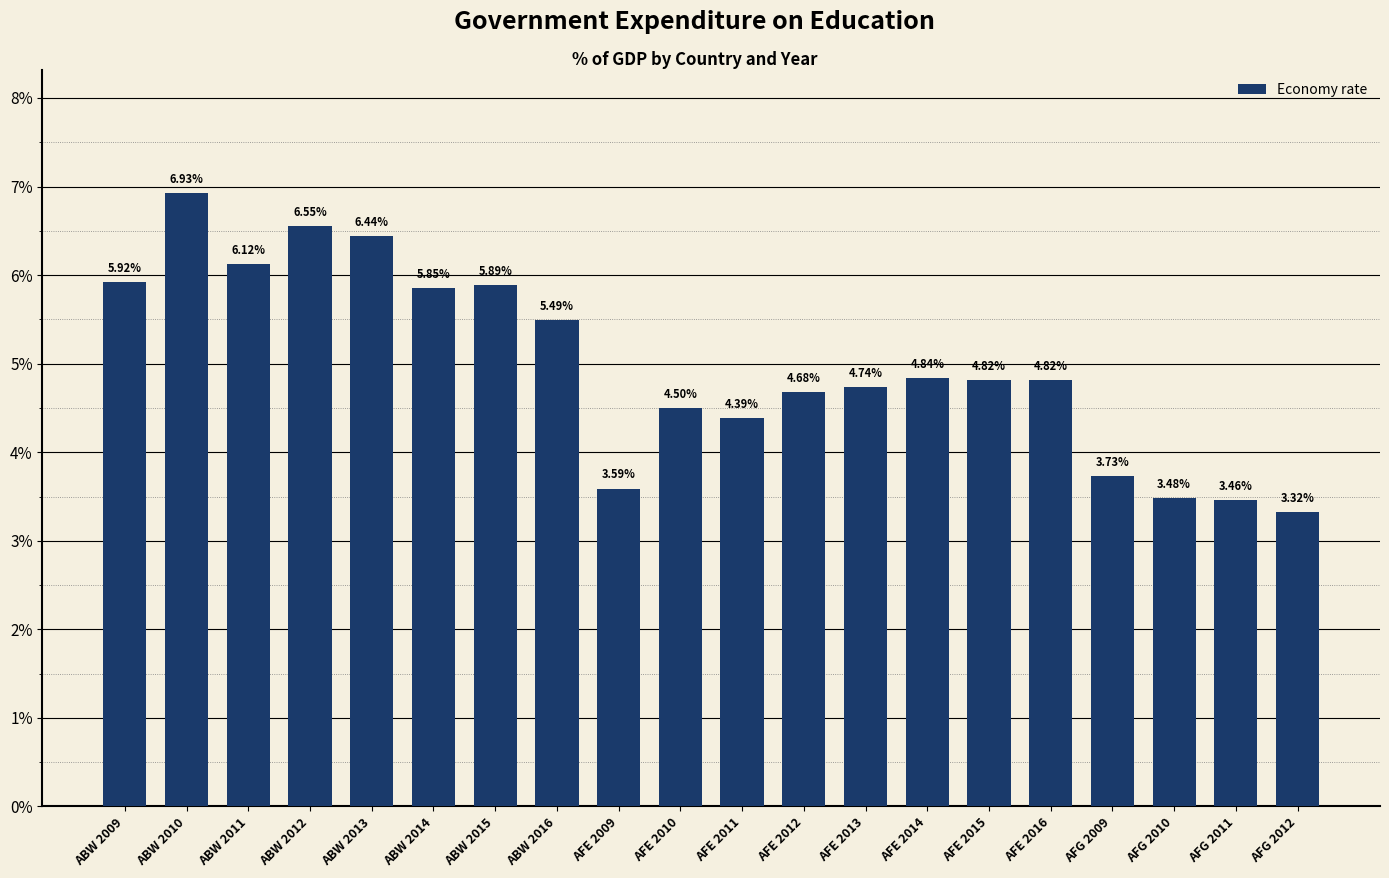

What is the difference between the values at ABW 2009 and ABW 2010?

1.0